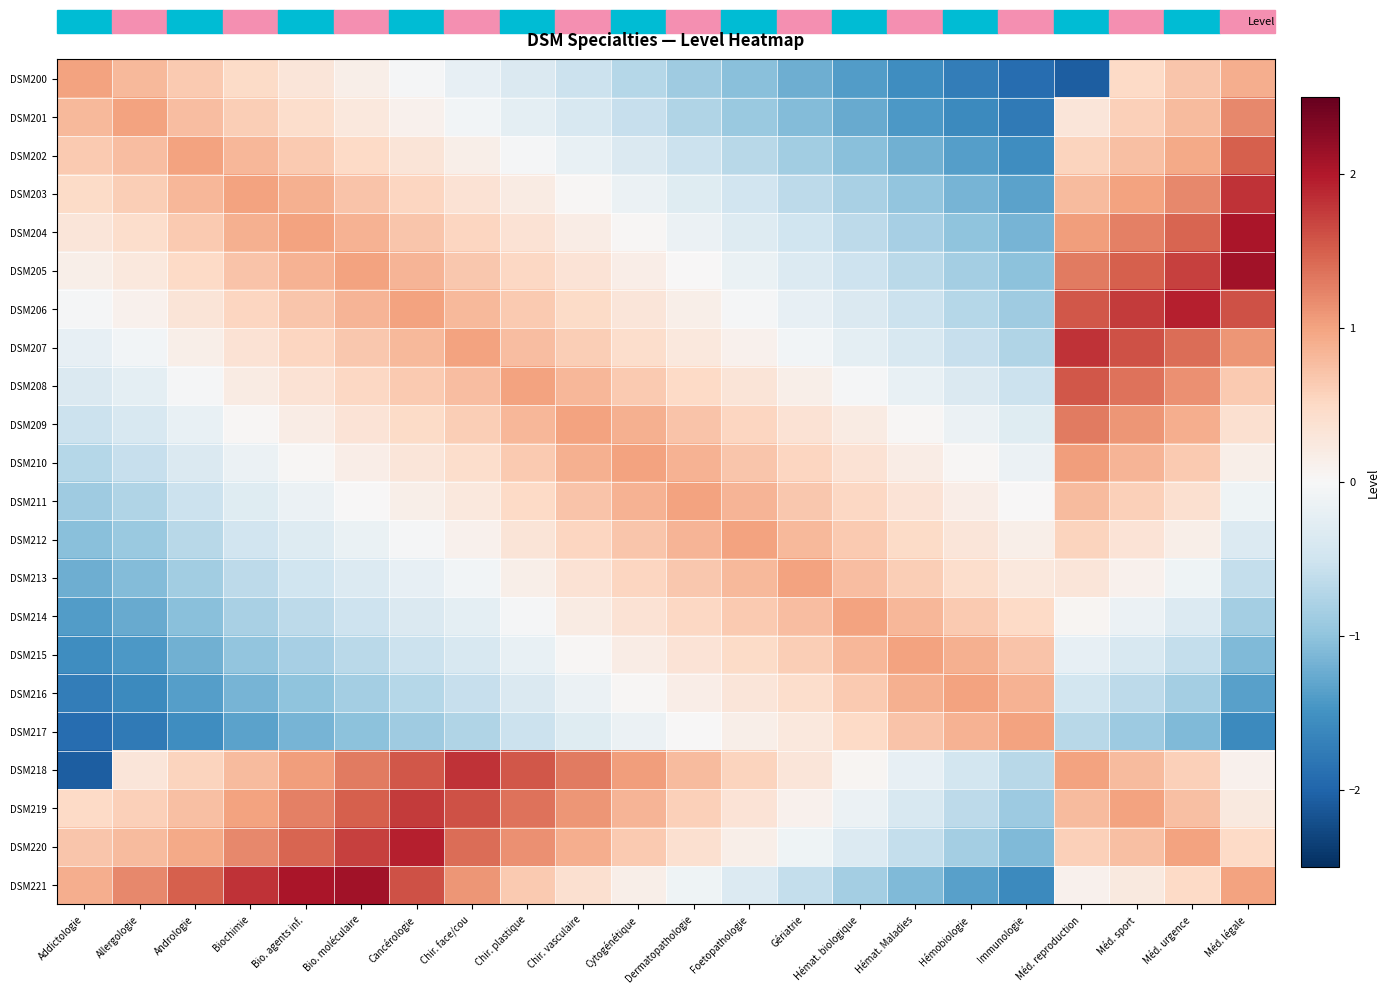

How many series are shown in this chart?

22